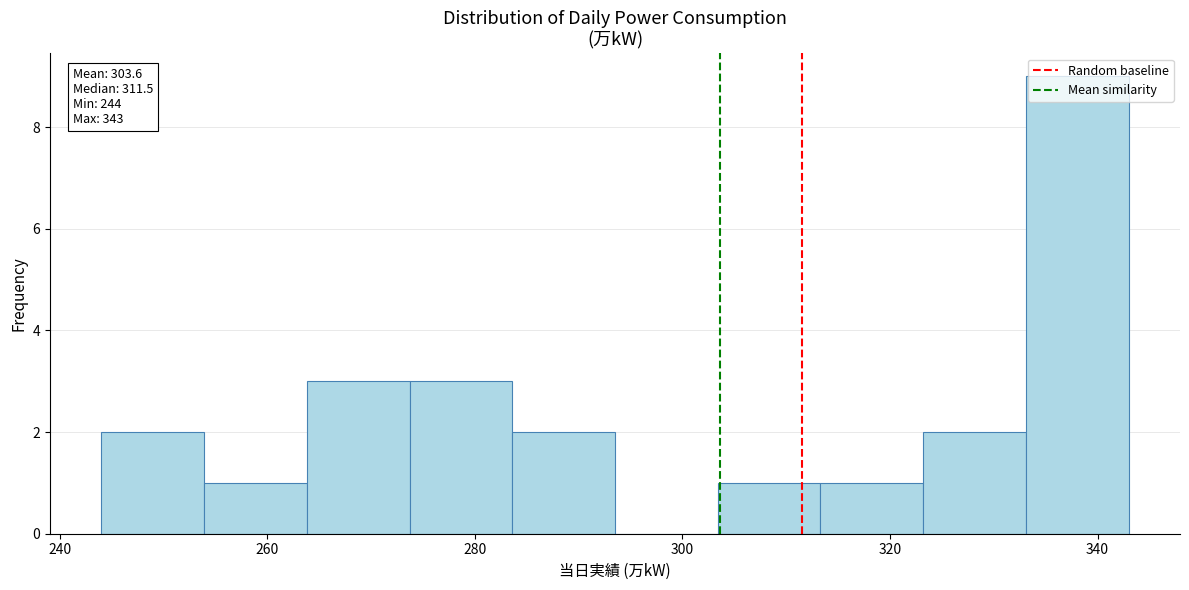

Which range on the x-axis has the tallest bar?

334 to 344